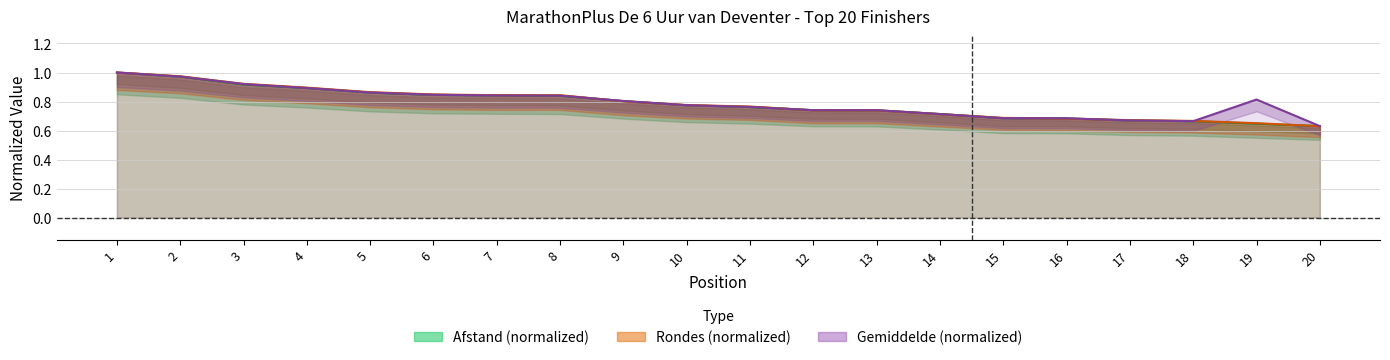

Does the chart have visible grid lines?

Yes